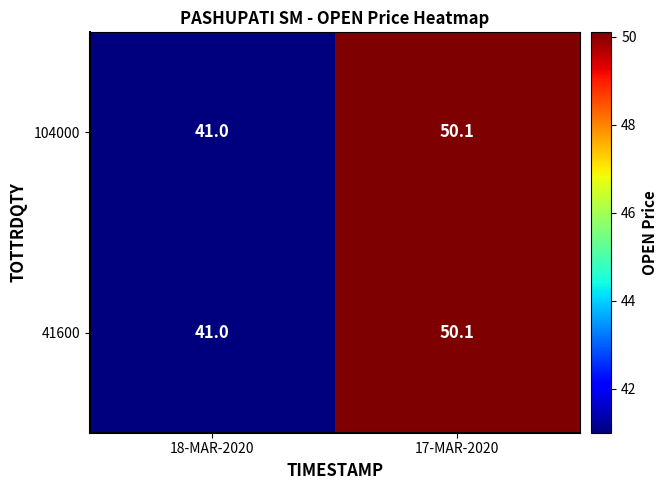

How many data points in 41600 are less than 50?

1